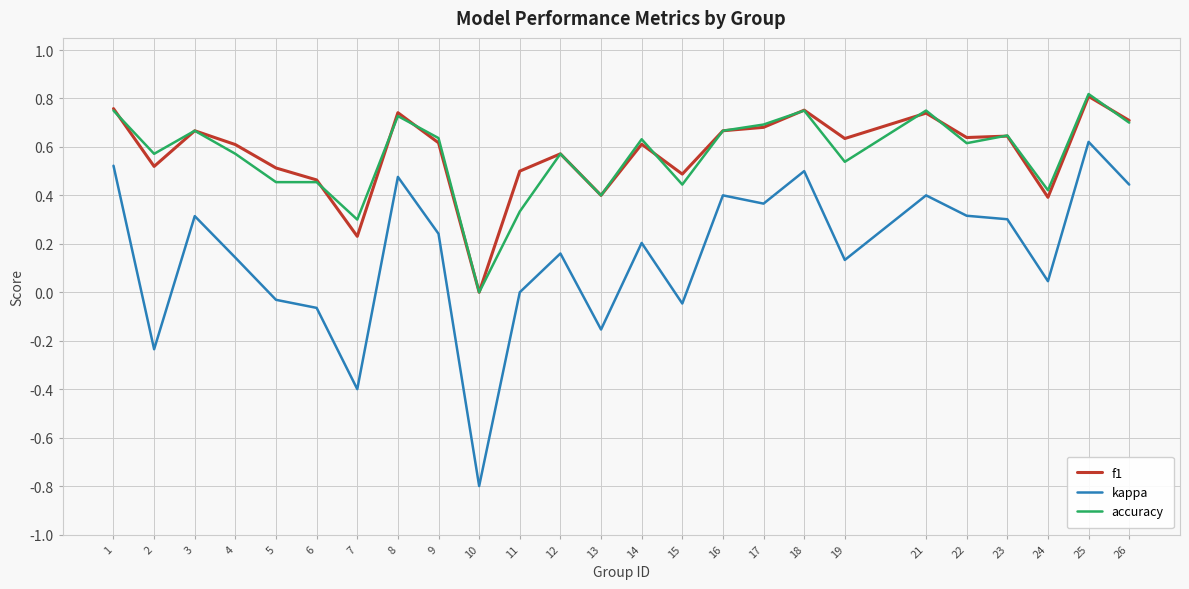

At which category is the sum across all series the highest?

25